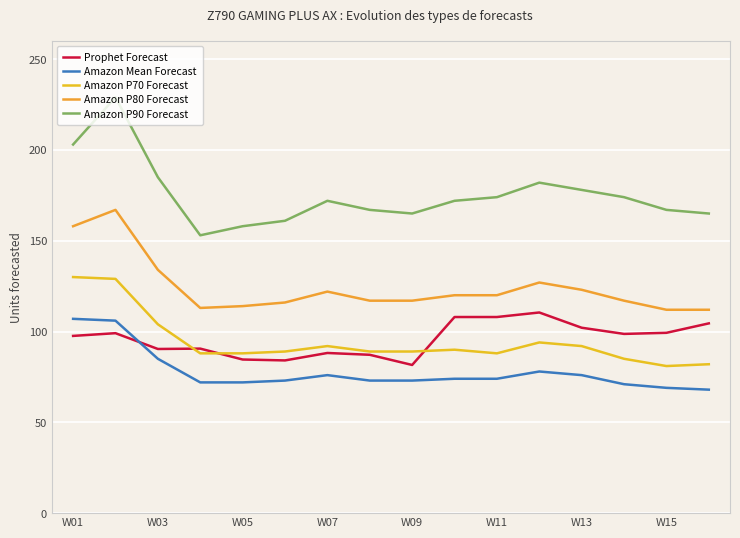

Is this an area chart (filled region under the line)?

No